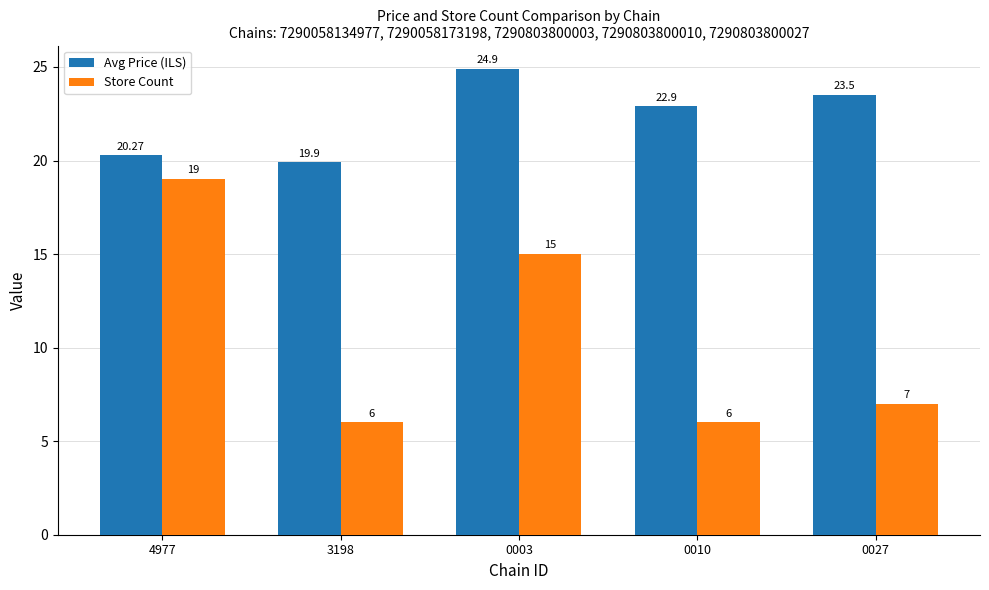

What is the label of the 3rd bar from the right?

0003